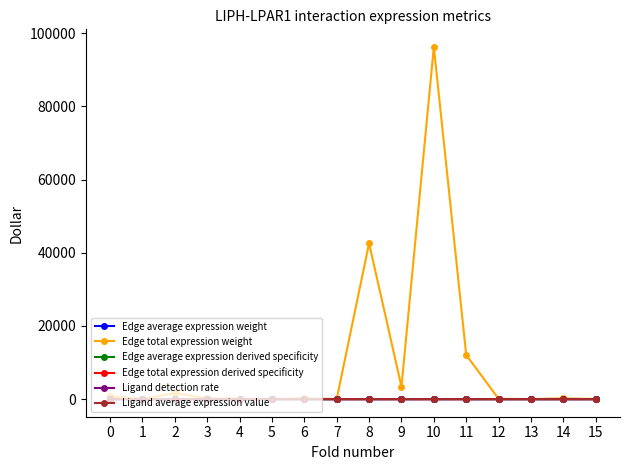

True or false: Edge total expression derived specificity has more than 2 points higher than both neighbors.

True